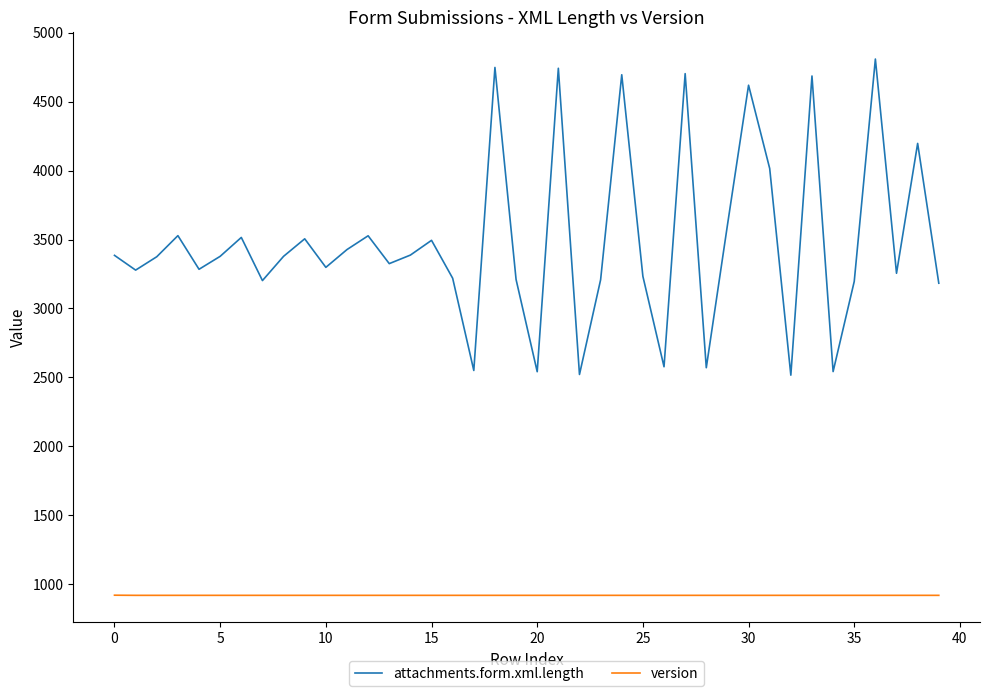

Which series has the largest total across all categories?

attachments.form.xml.length